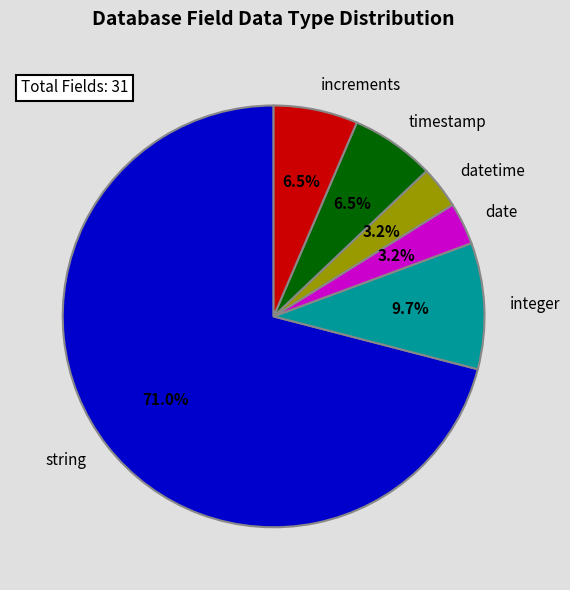

Count the number of slices in the pie.

6